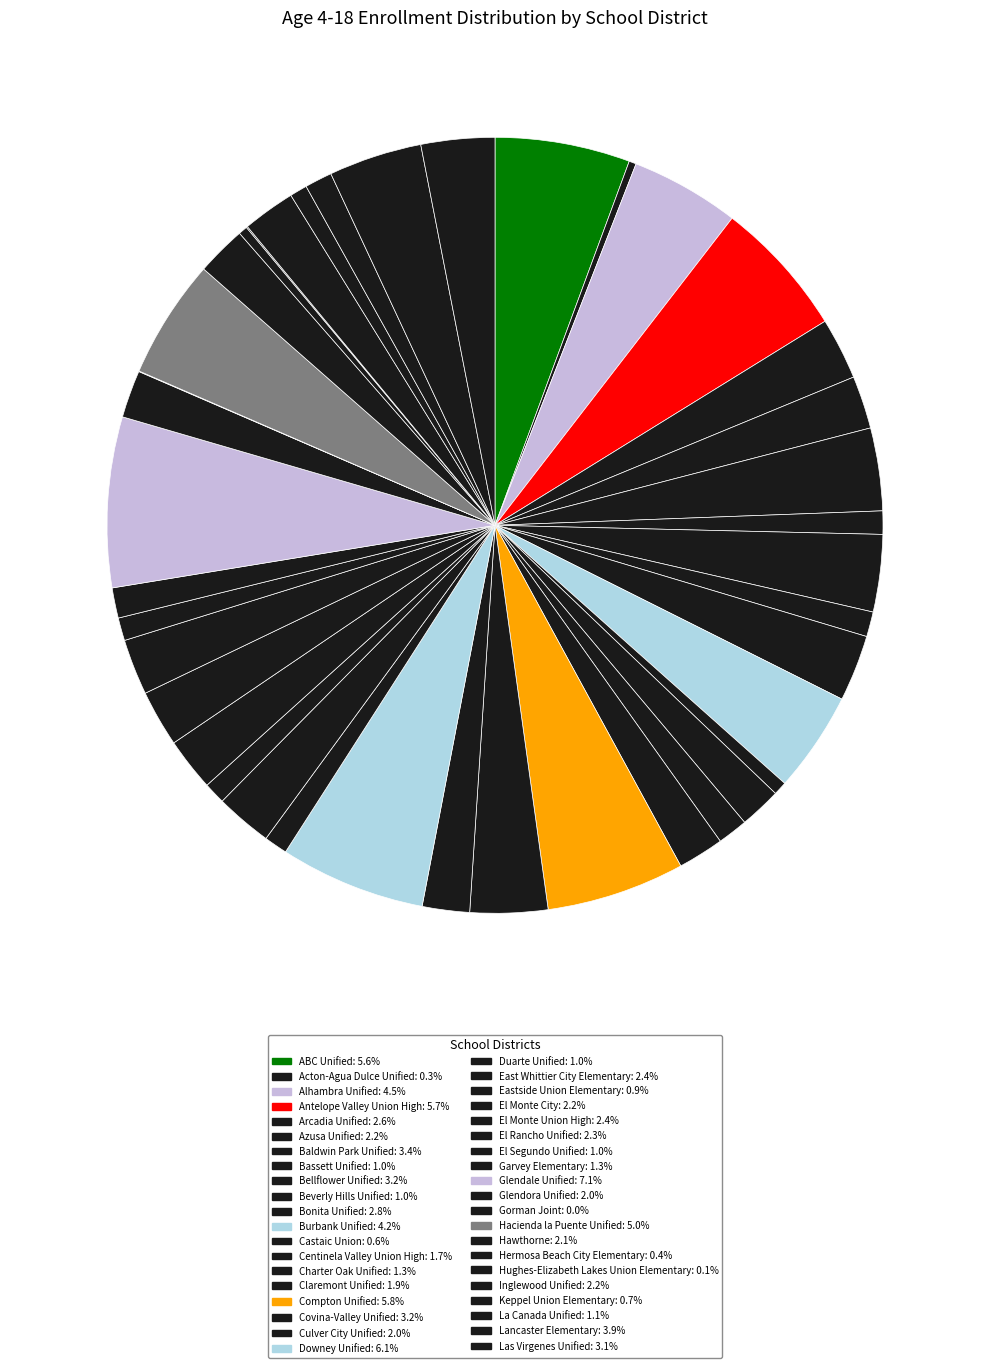

To the nearest percent, what is the difference between the largest and smallest slice percentages?

7%